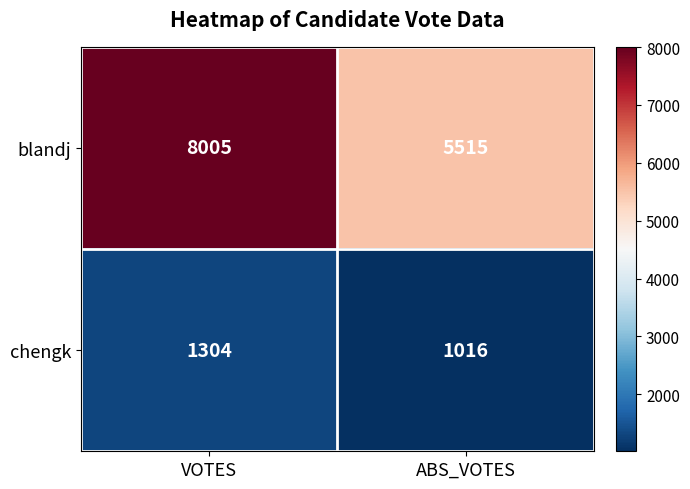

Count the number of categories in the chart.

2